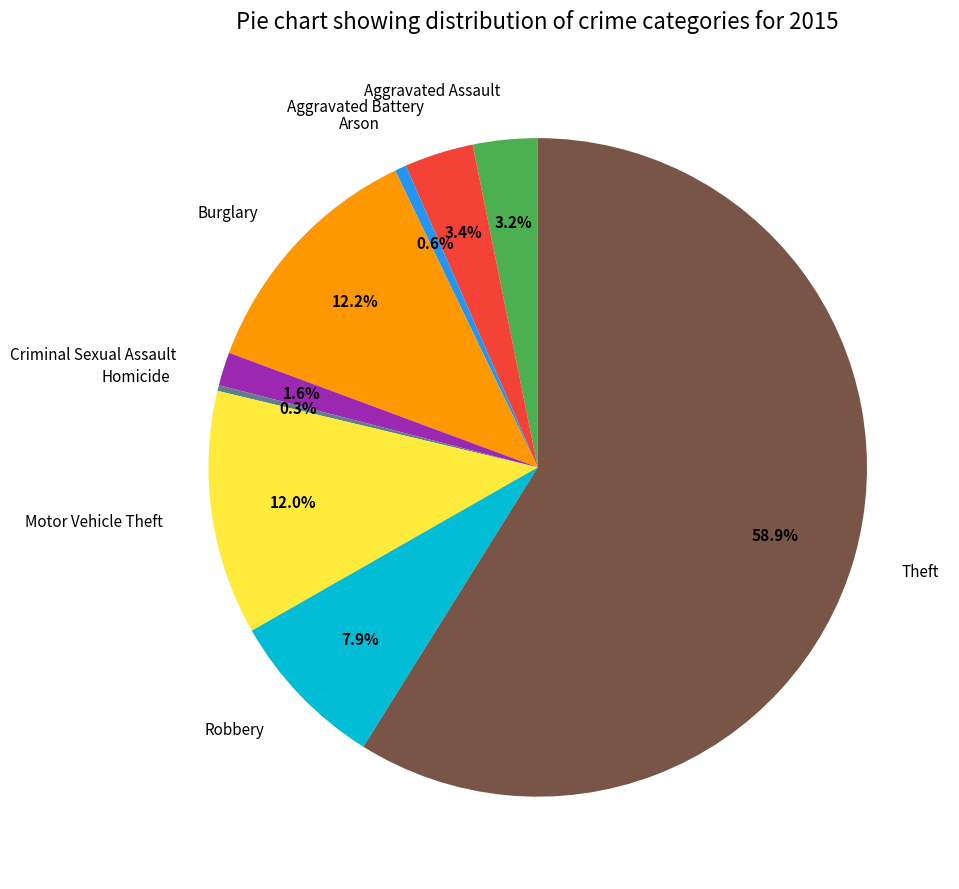

How many slices are in this pie chart?

9